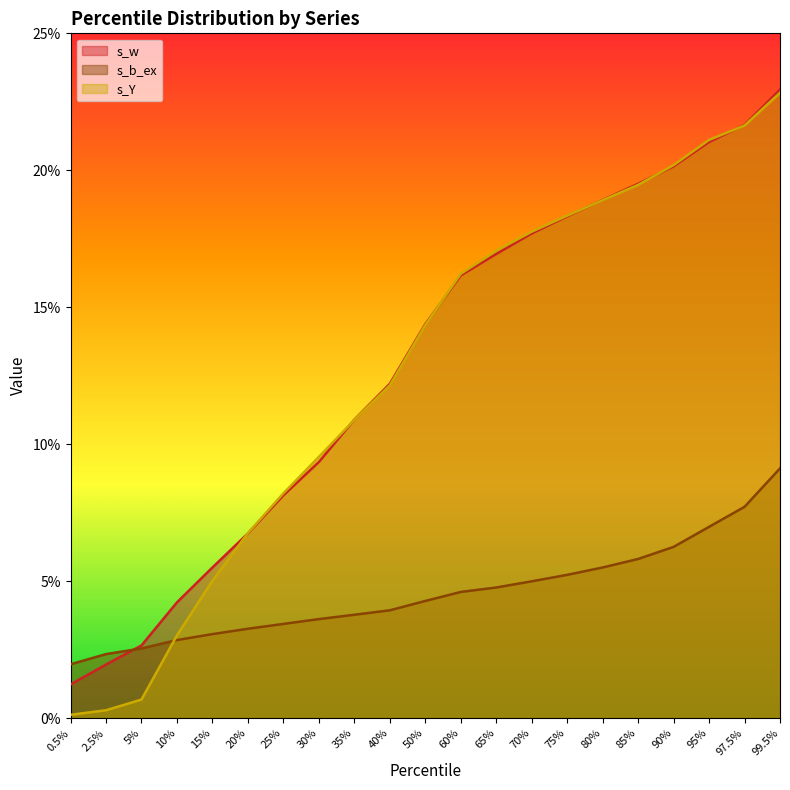

Count the number of categories in the chart.

21